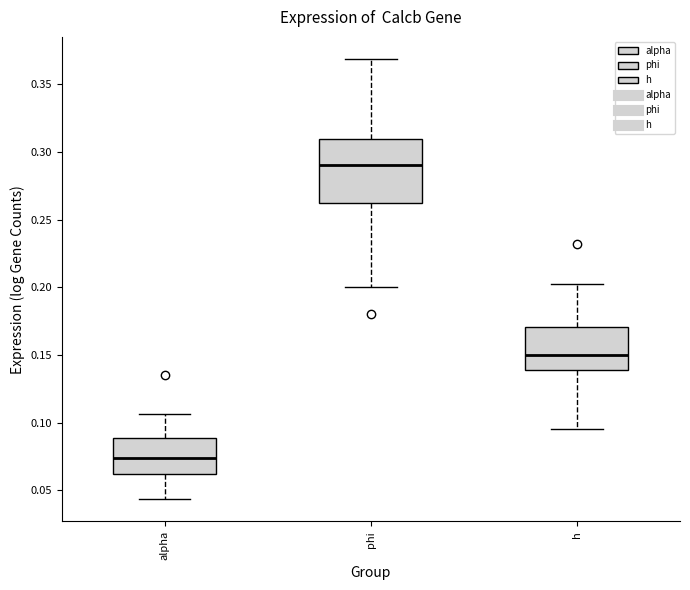

Comparing the boxes themselves (not the whiskers), which one is the tallest?

phi